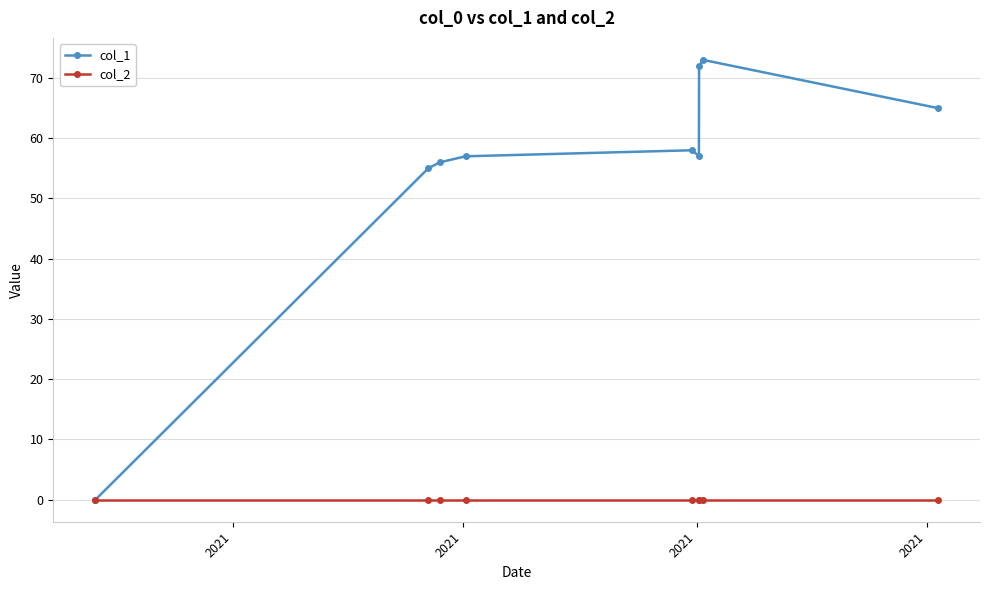

How many lines are shown in the chart?

2